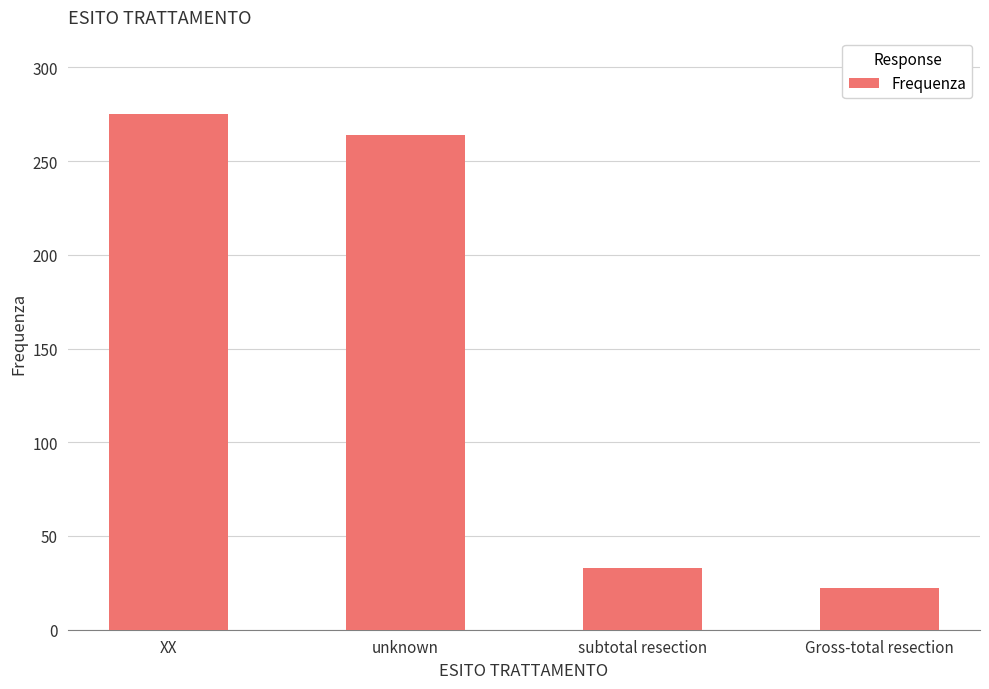

Reading left to right, list all the values displayed in this chart.

XX=275	unknown=264	subtotal resection=33	Gross-total resection=22